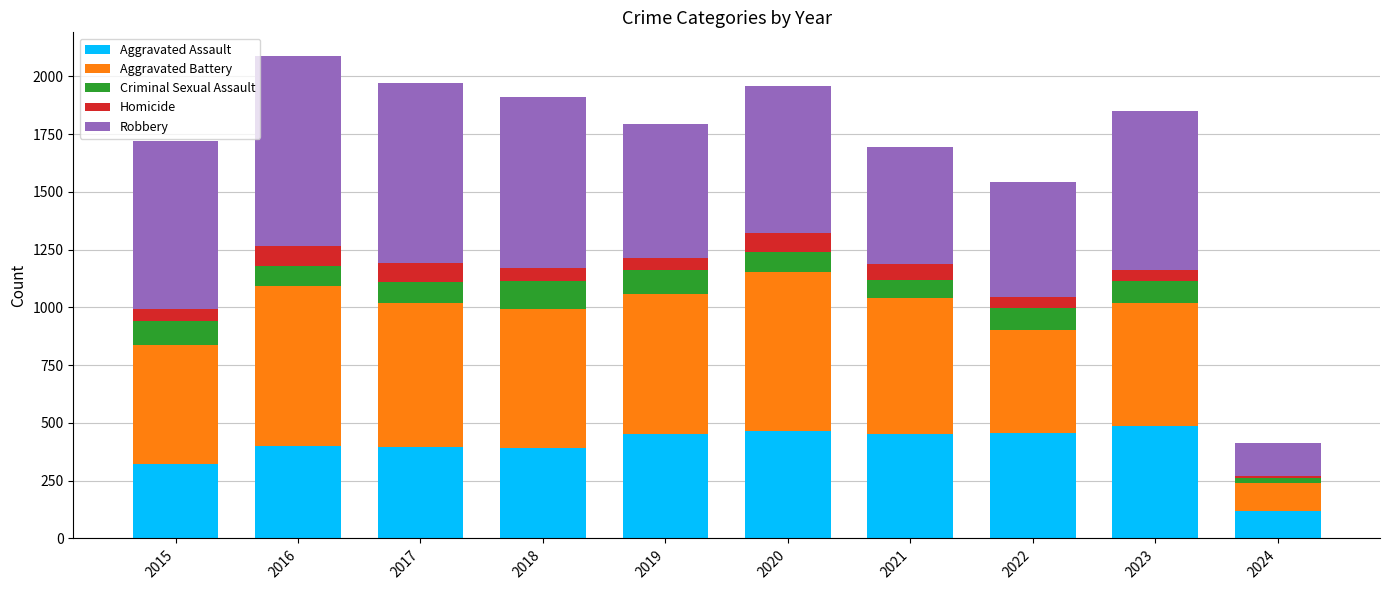

What is the sum of the Aggravated Assault values at 2023 and 2021?

940